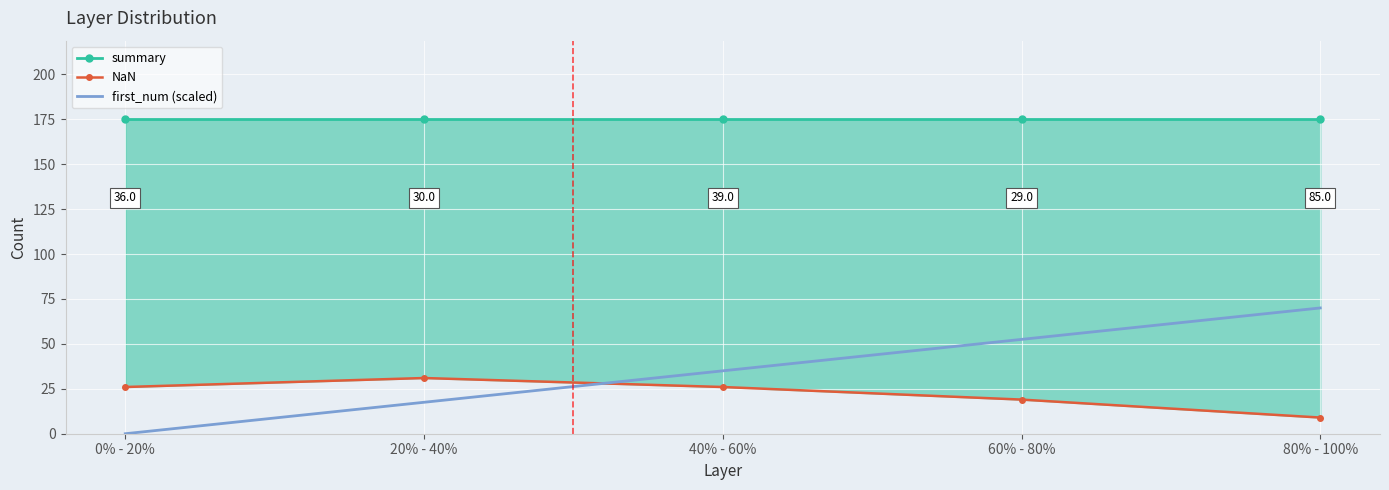

What position from the left is 80% - 100%?

5